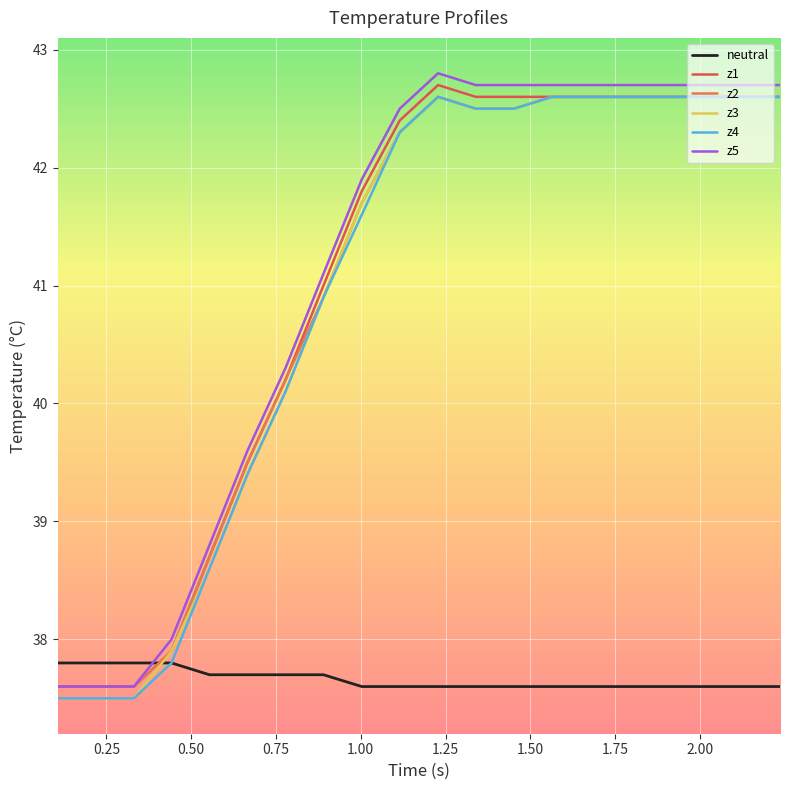

How many values in the z5 series exceed 42?

11